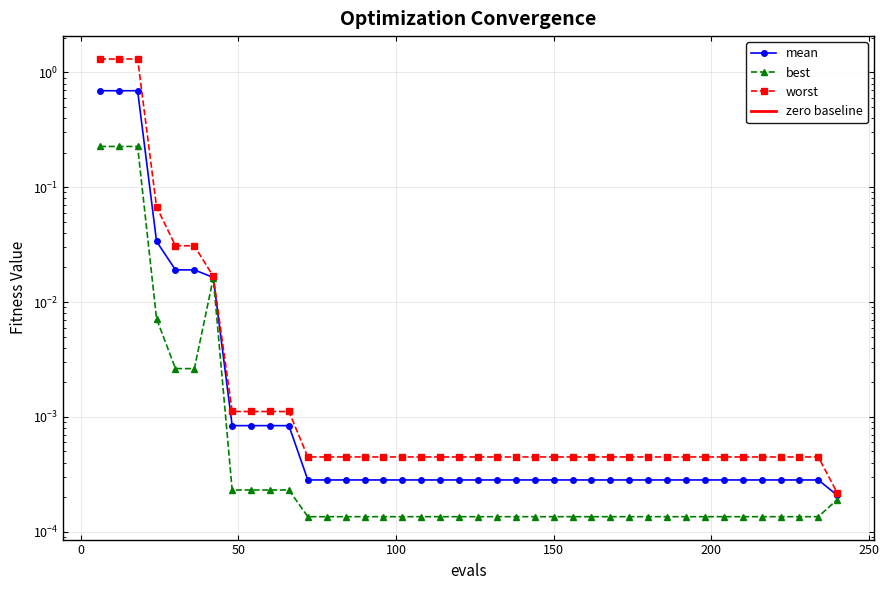

Does the chart have visible grid lines?

Yes